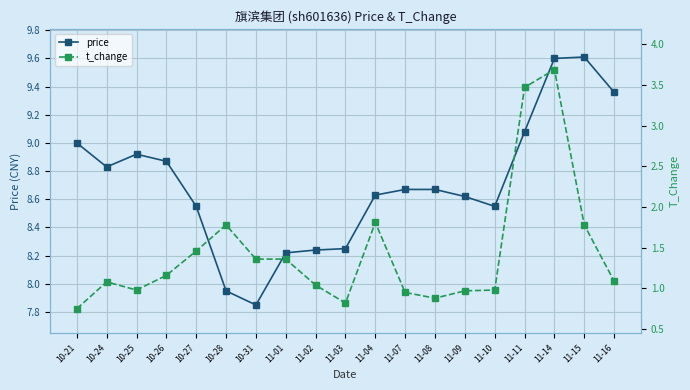

What is the spread (max minus min) of values at 11-07?

7.7